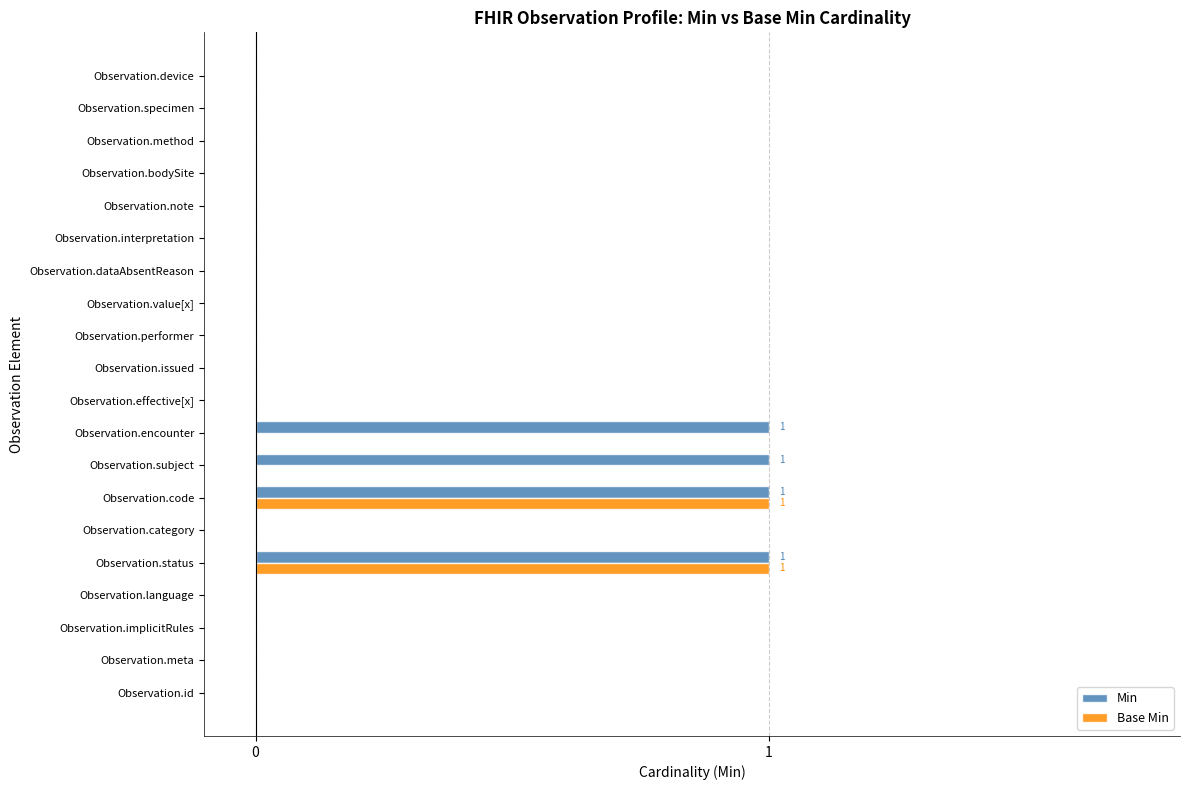

What is the sum of all Min values?

4